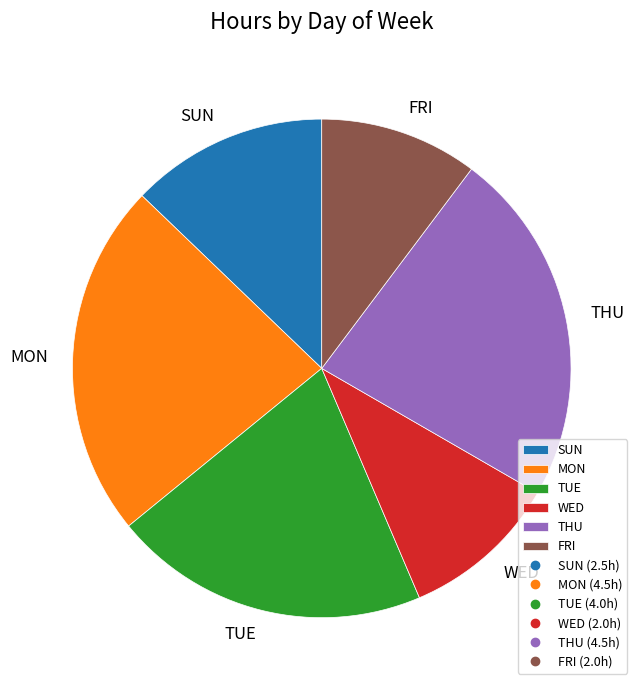

Does any single category account for the majority?

No